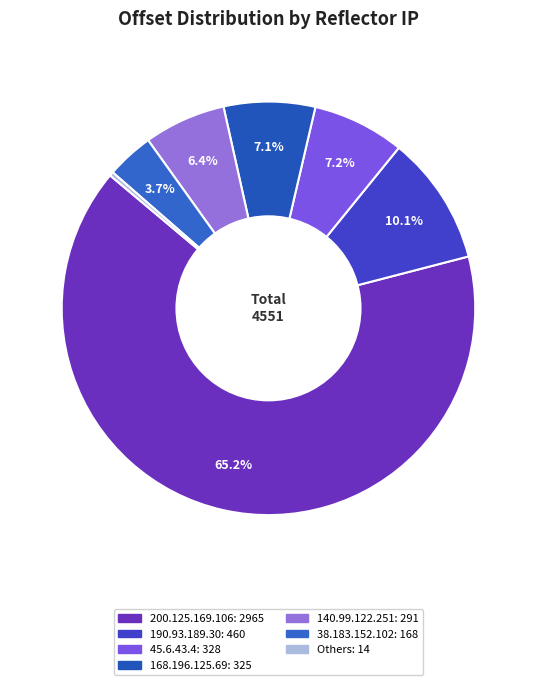

How many segments does this pie chart have?

7